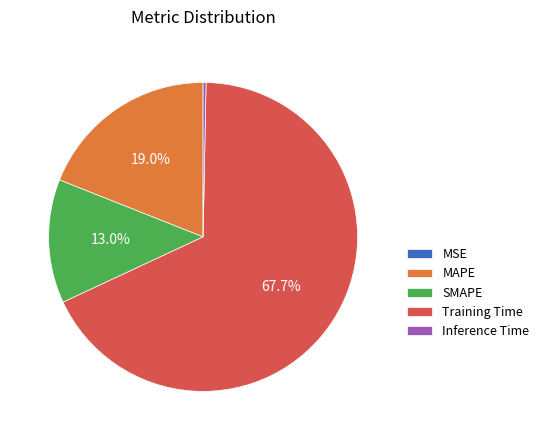

Which slice is the largest?

Training Time